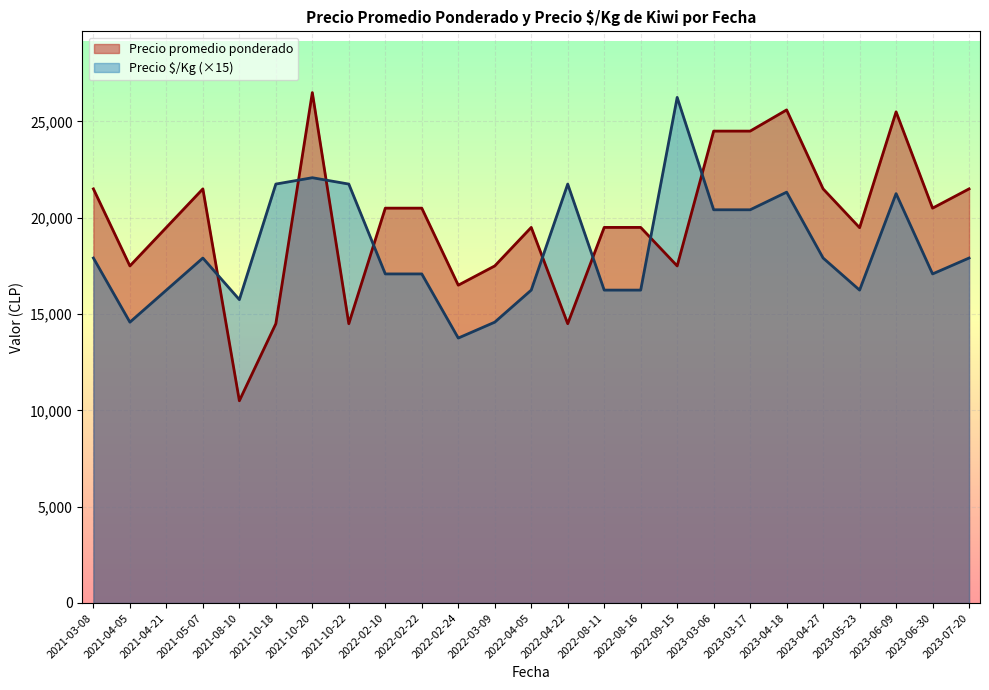

What is the maximum value shown in the chart?

26500